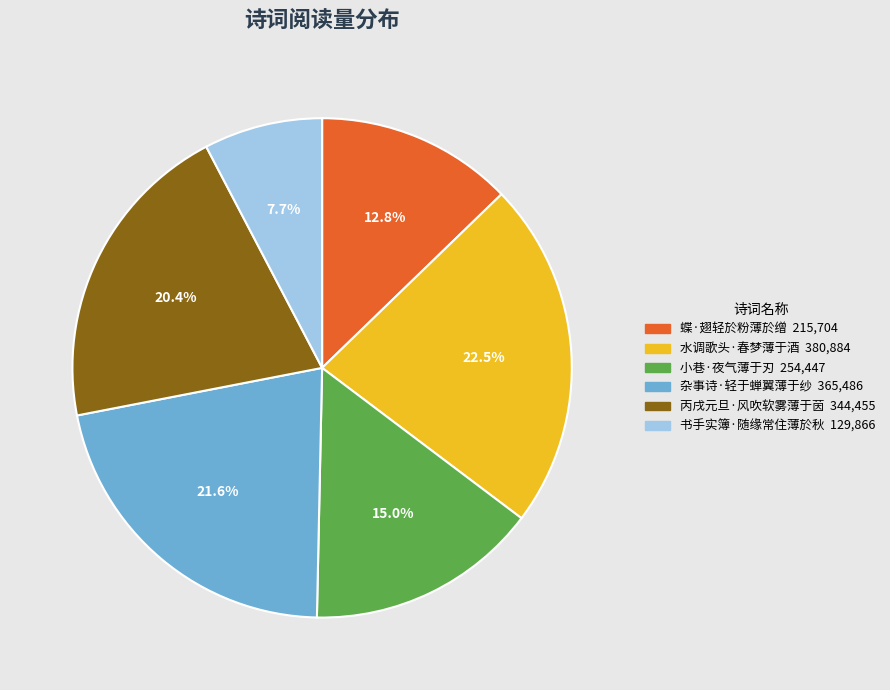

Is there a majority slice in this chart?

No